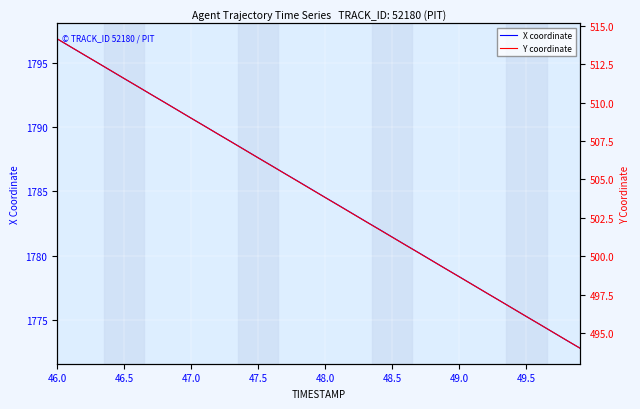

Which category has the highest value in the X coordinate series?

46.0